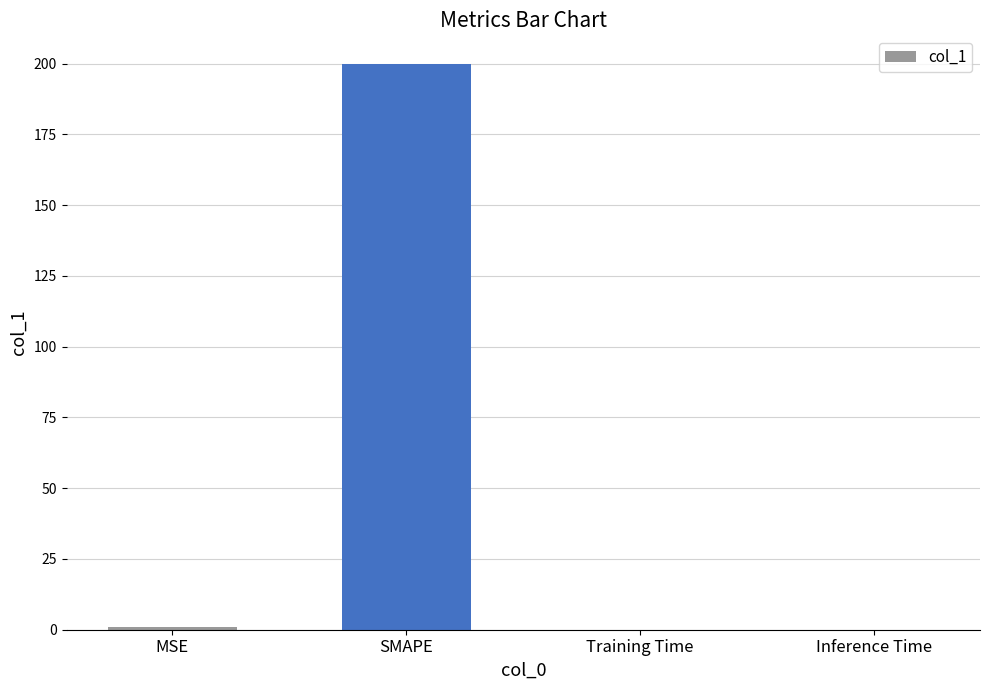

At which category does the chart reach its peak across all series?

SMAPE